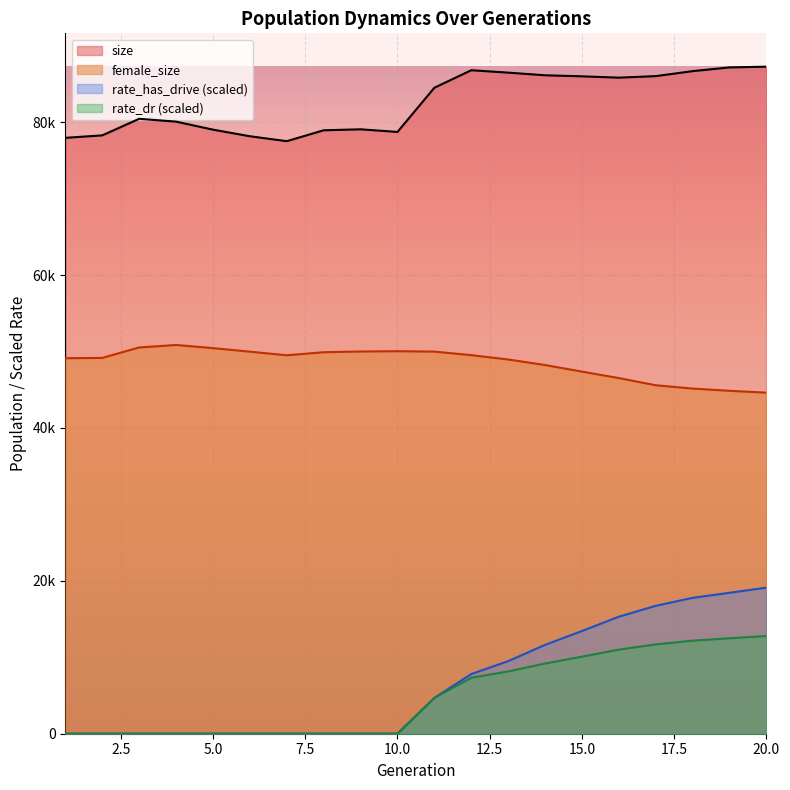

Reading left to right, what are all the values shown in this chart?

size: 77963.0	78286.0	80454.0	80081.0	79033.0	78170.0	77526.0	78951.0	79078.0	78734.0	84517.0	86808.0	86494.0	86147.0	86011.0	85836.0	86038.0	86689.0	87177.0	87272.0
female_size: 49125.0	49173.0	50537.0	50860.0	50450.0	49986.0	49512.0	49915.0	50008.0	50046.0	49992.0	49529.0	48964.0	48239.0	47376.0	46531.0	45591.0	45158.0	44866.0	44621.0
rate_has_drive: 0.0	0.0	0.0	0.0	0.0	0.0	0.0	0.0	0.0	0.0	4687.5	7806.7	9493.1	11624.3	13435.7	15312.2	16733.5	17778.9	18440.1	19112.7
rate_dr: 0.0	0.0	0.0	0.0	0.0	0.0	0.0	0.0	0.0	0.0	4687.5	7319.3	8149.2	9184.9	10081.1	11006.0	11681.9	12174.6	12485.0	12782.2